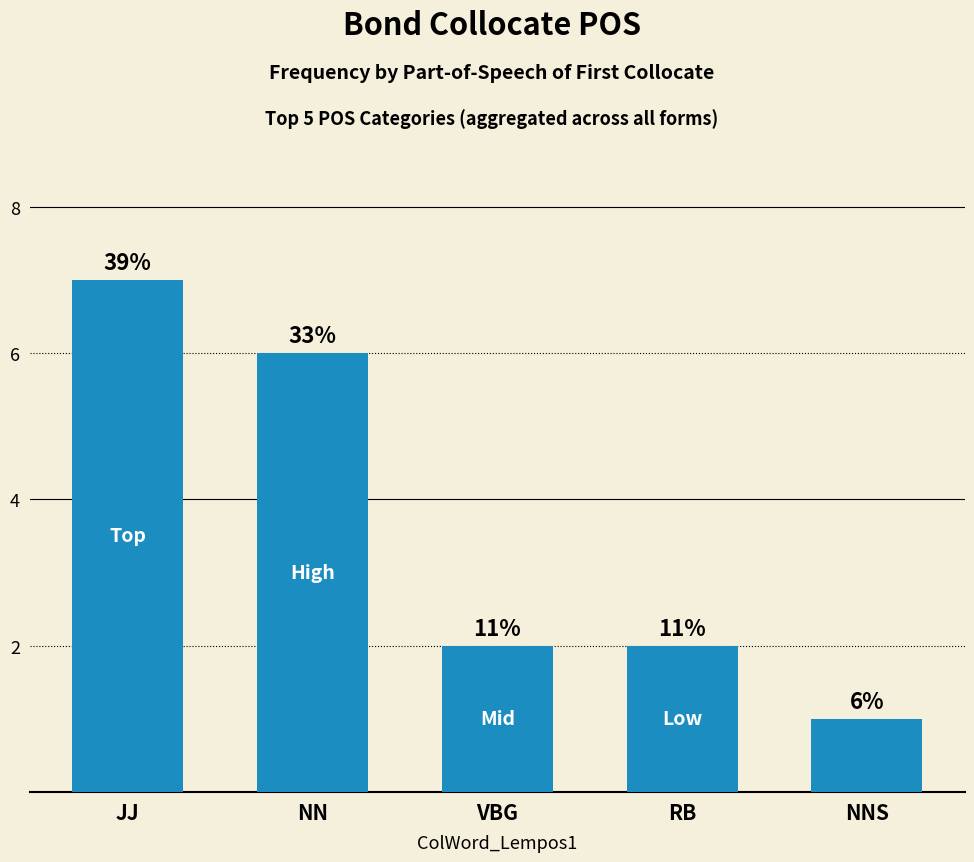

What is the smallest value displayed?

1